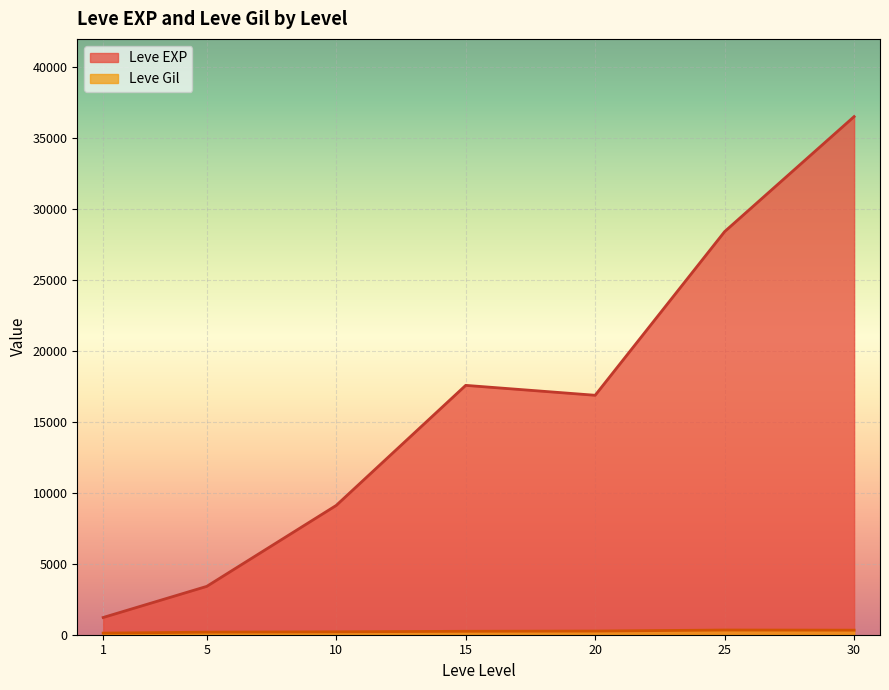

Rank the series at 1 from highest to lowest value.

Leve EXP, Leve Gil